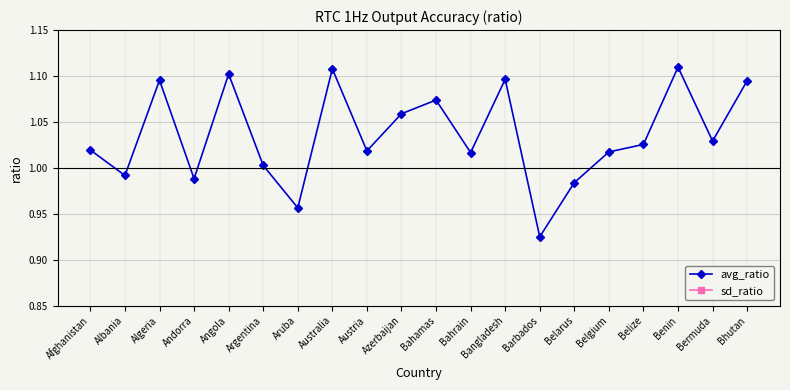

Which series has the largest total across all categories?

avg_ratio